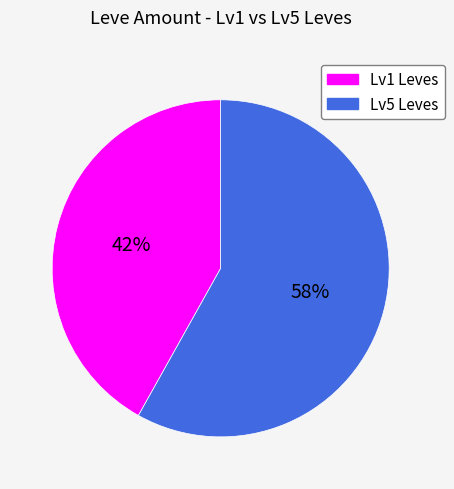

Does any single category account for the majority?

Yes